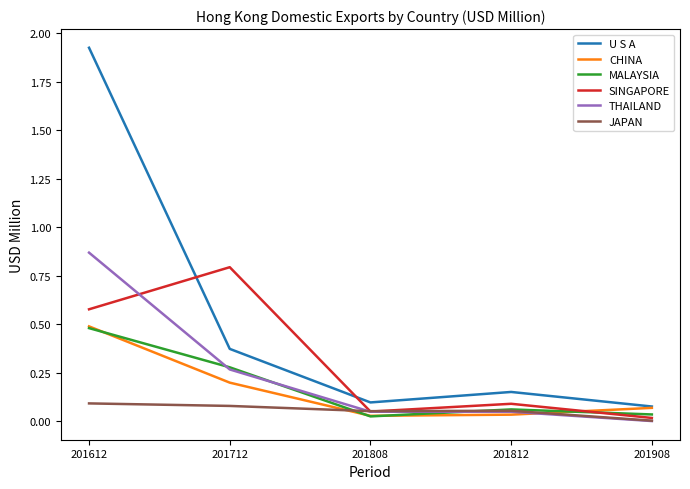

The value of U S A at 201612 is 3.0. True or false?

False